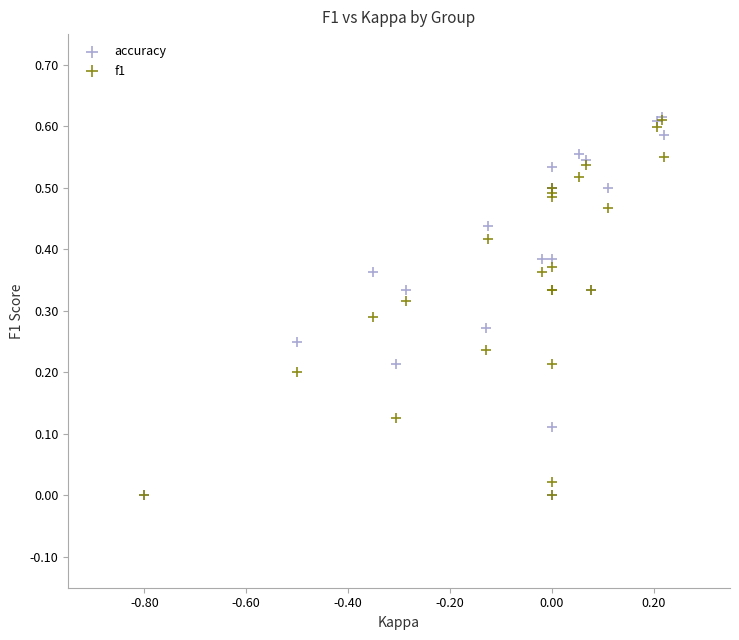

What are all the series names shown in the legend?

accuracy, f1